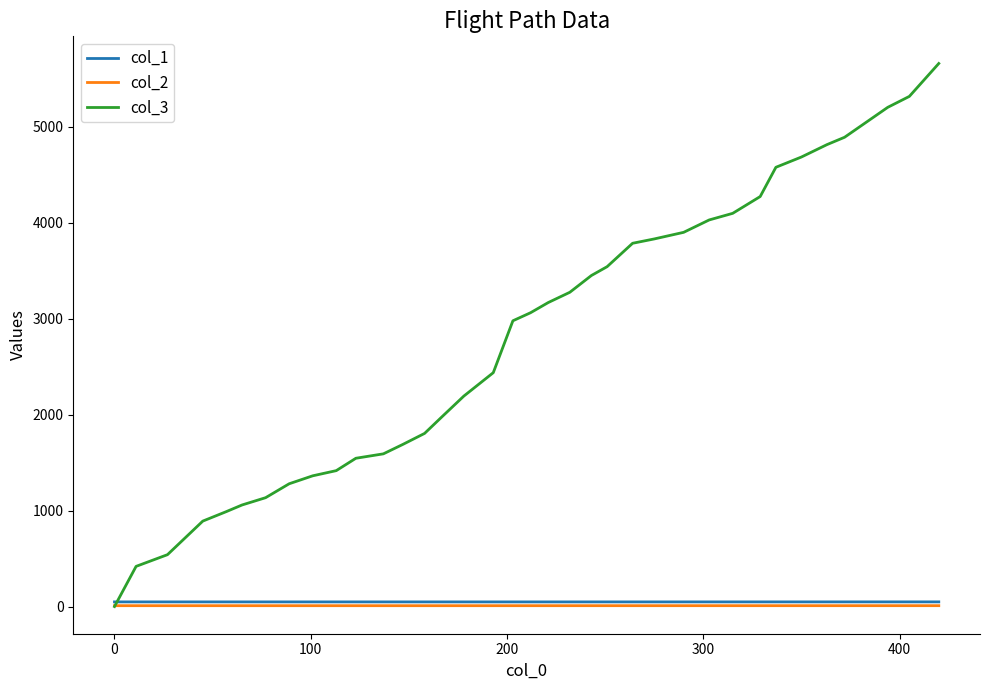

What is the maximum value shown in the chart?

5661.0